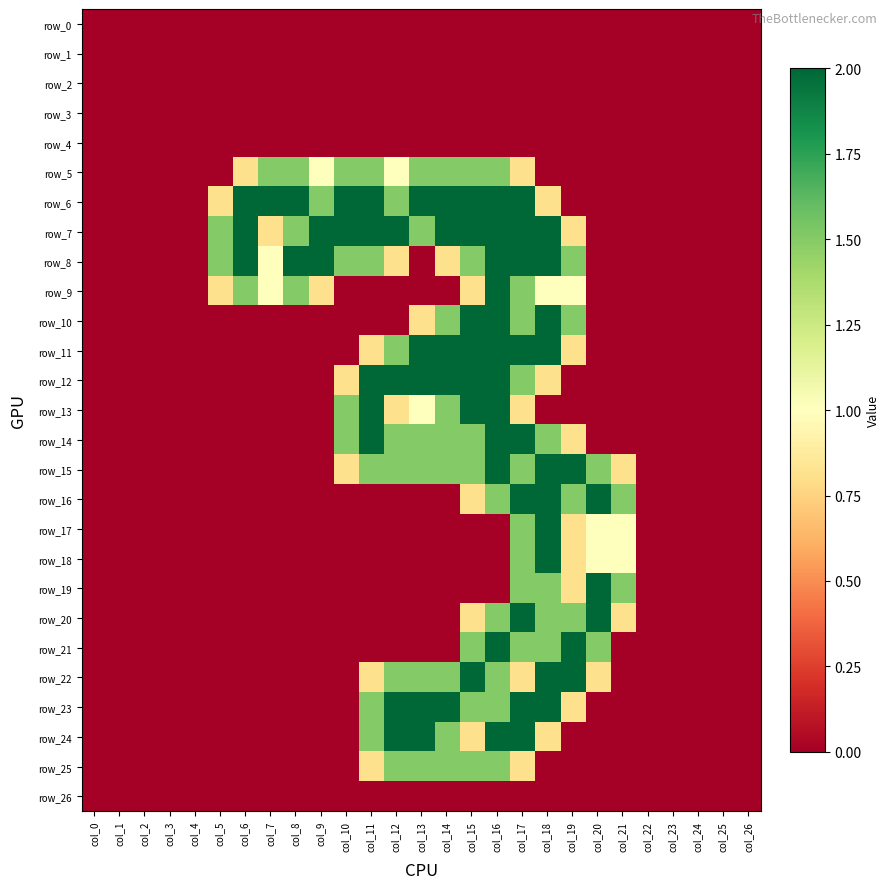

Is the value of row_10 at col_21 greater than the value of row_11 at col_0?

No